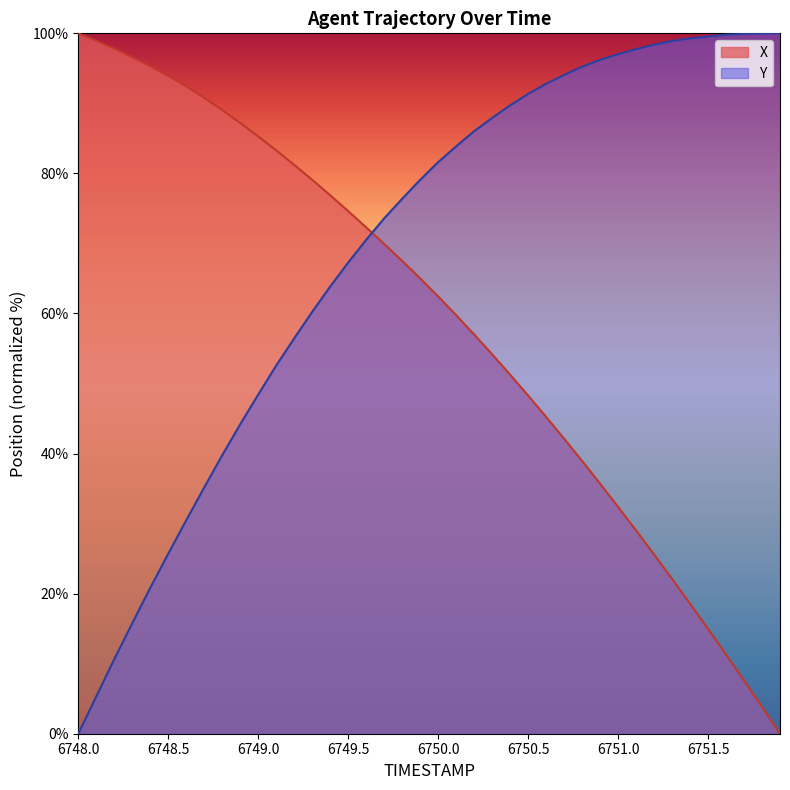

Between which two adjacent categories do Y and X first intersect?

6749.6 and 6749.7